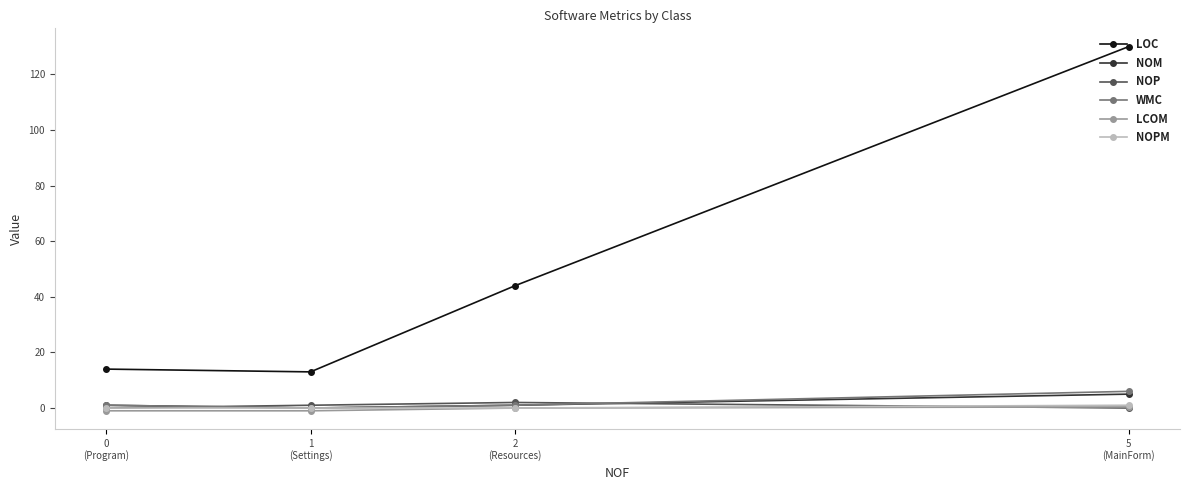

What is the average value of the LCOM series?

-0.4